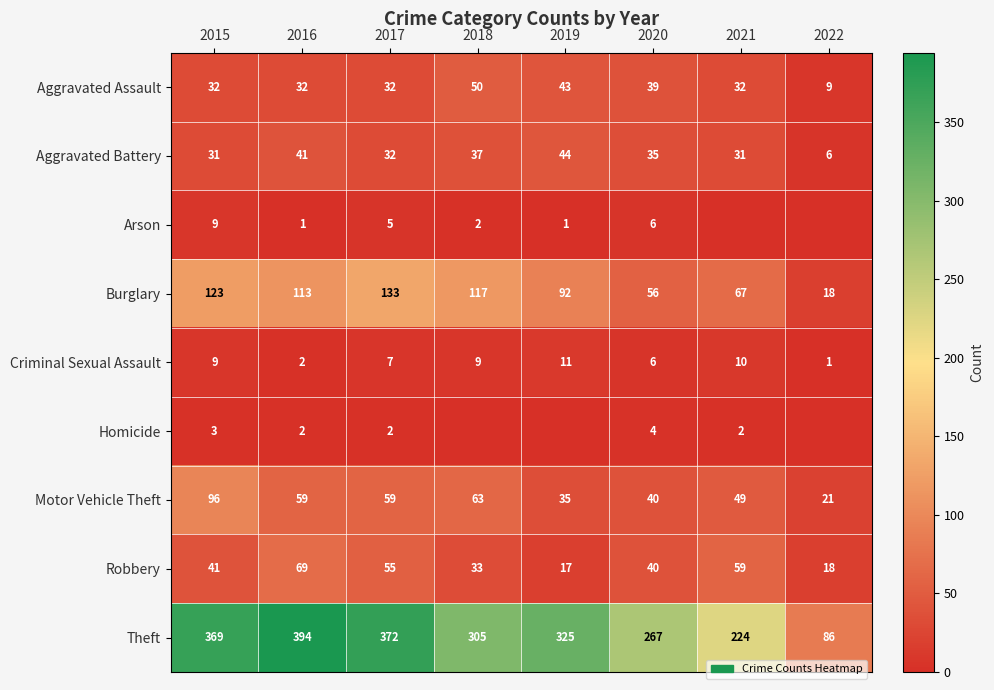

Which category has the lowest value across all series?

2021